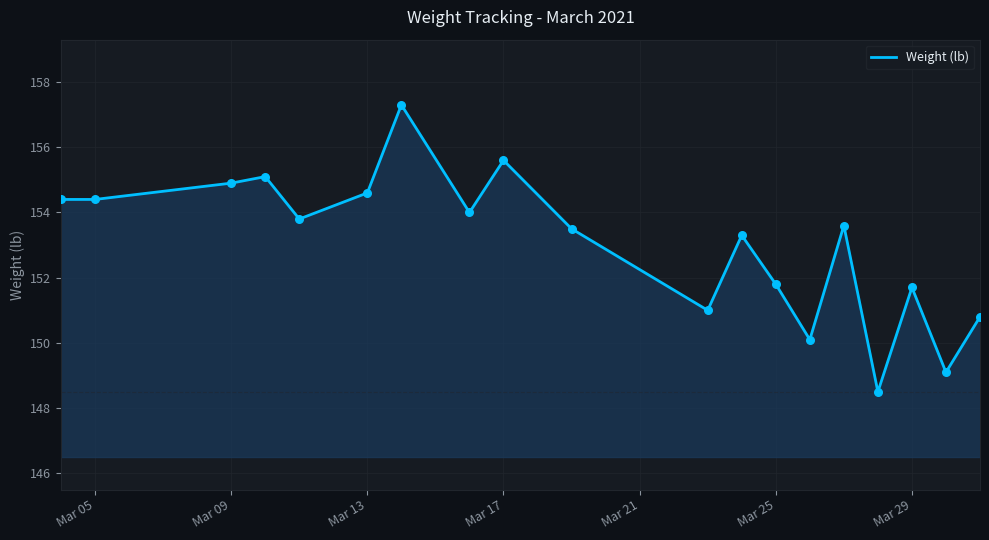

What is the minimum value shown in the chart?

148.5